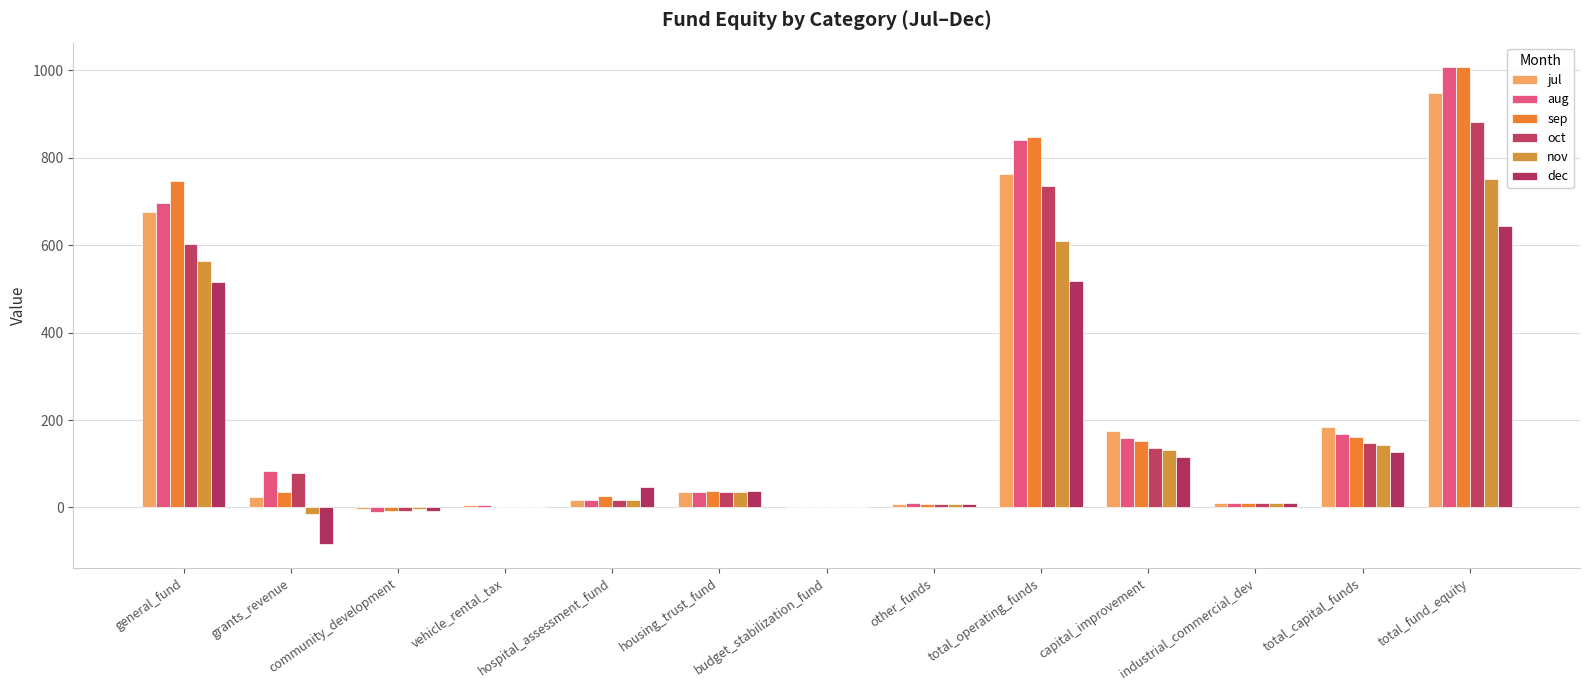

Which series has the largest total across all categories?

sep